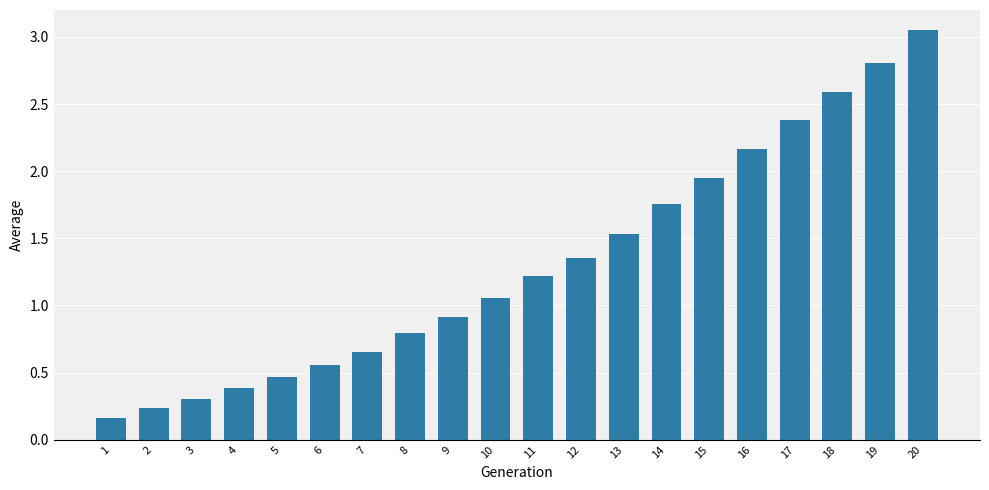

List the labels in order of value, smallest first.

1, 2, 3, 4, 5, 6, 7, 8, 9, 10, 11, 12, 13, 14, 15, 16, 17, 18, 19, 20